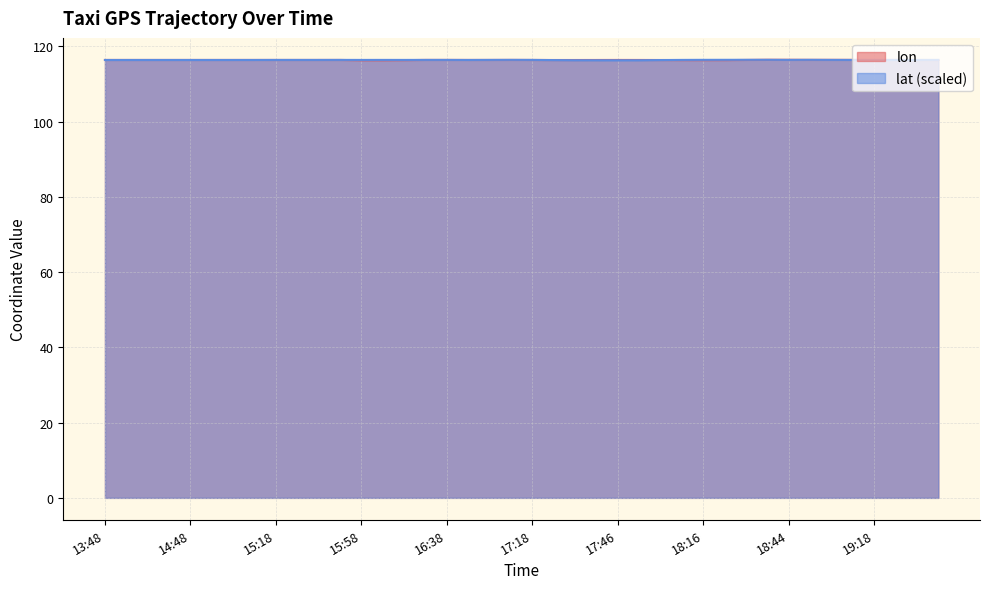

How many interior local peaks does the lon series have?

7